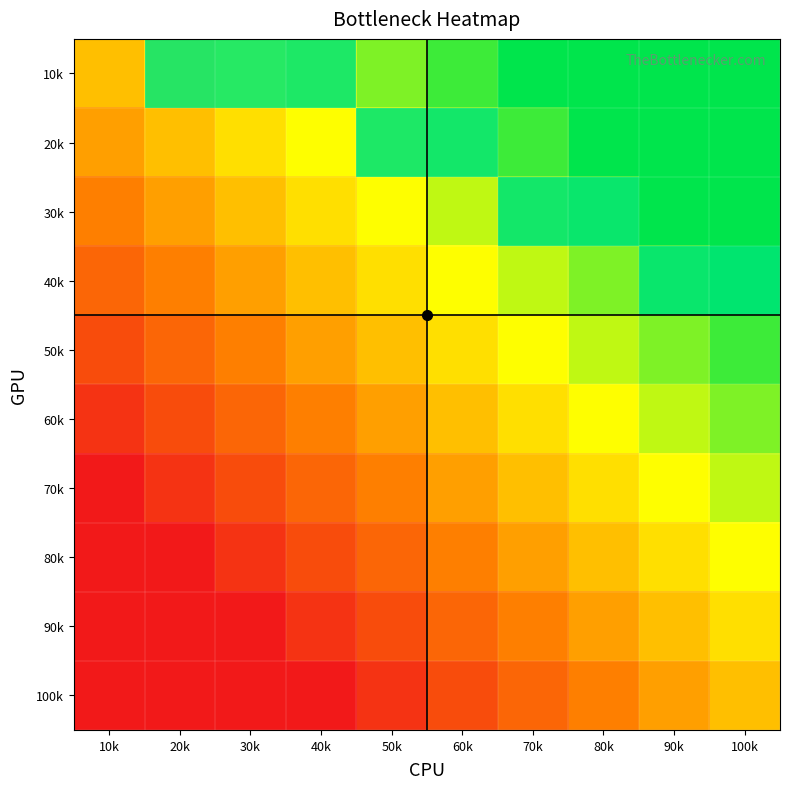

What is the difference between the highest and lowest values at 100k?

0.9